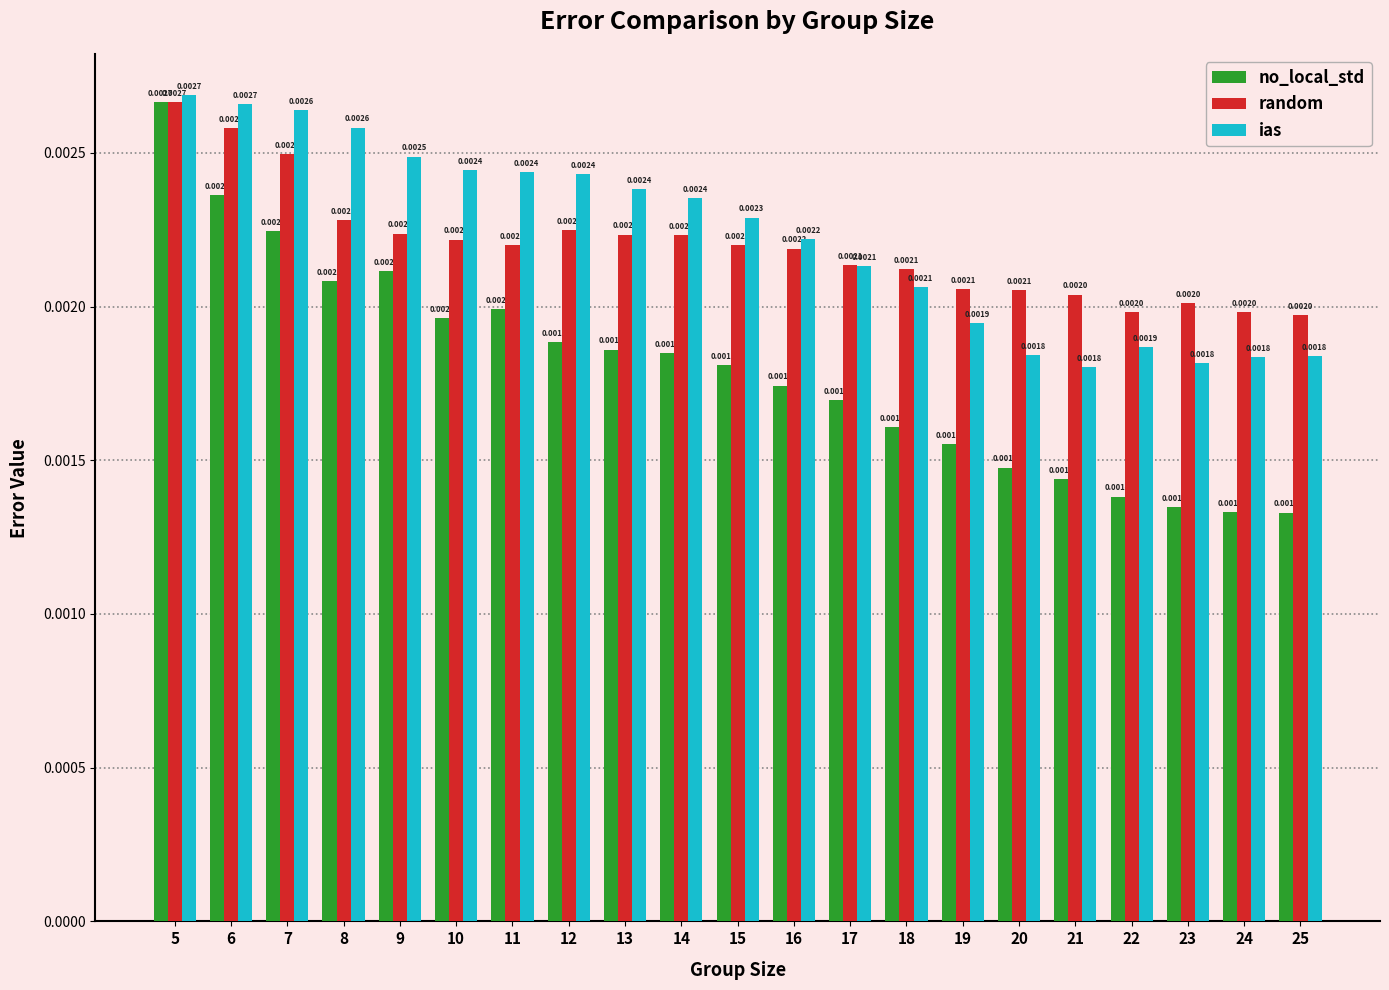

Does the chart contain stacked bars?

No